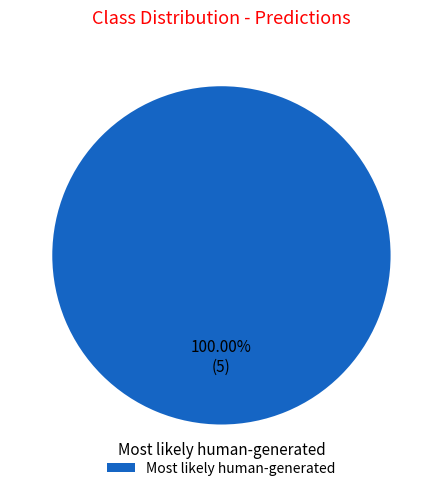

The Most likely human-generated slice represents 12% of the pie. True or false?

False